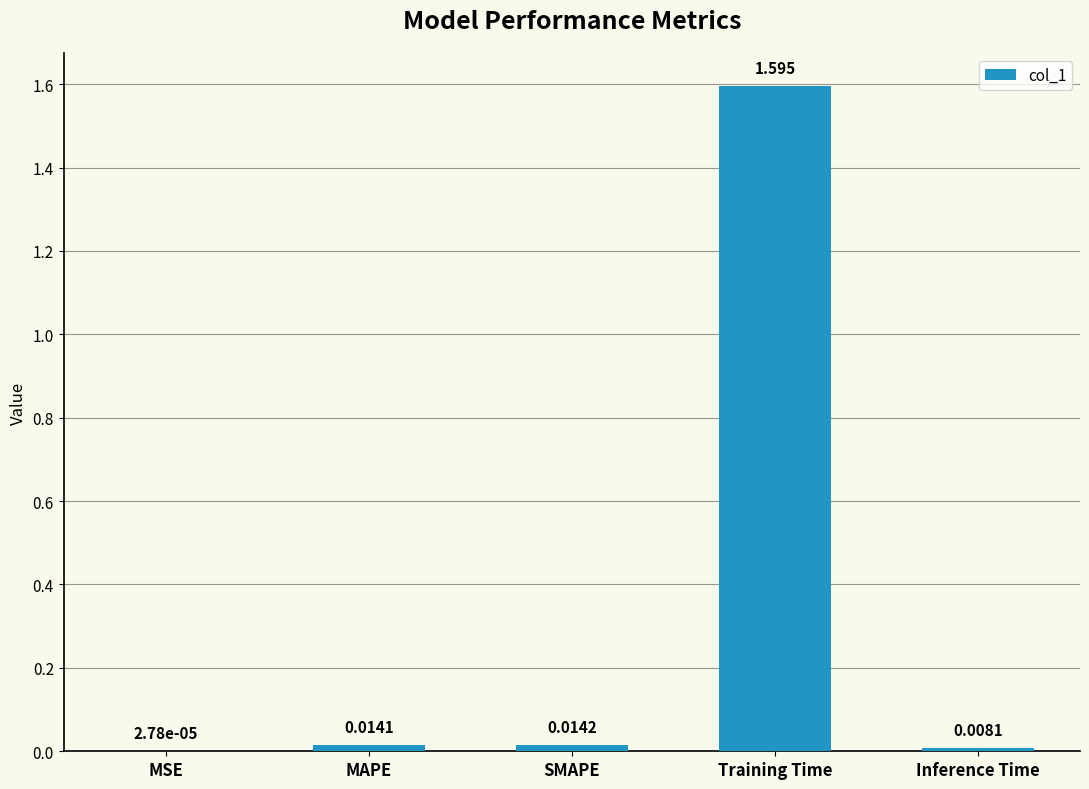

At which label is the value closest to 0?

MSE